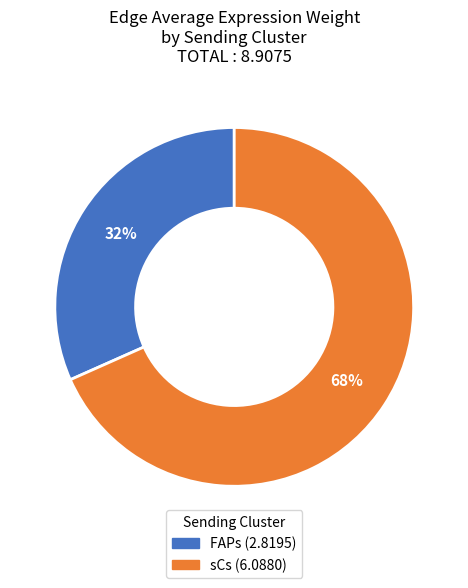

Count the number of slices in the pie.

2